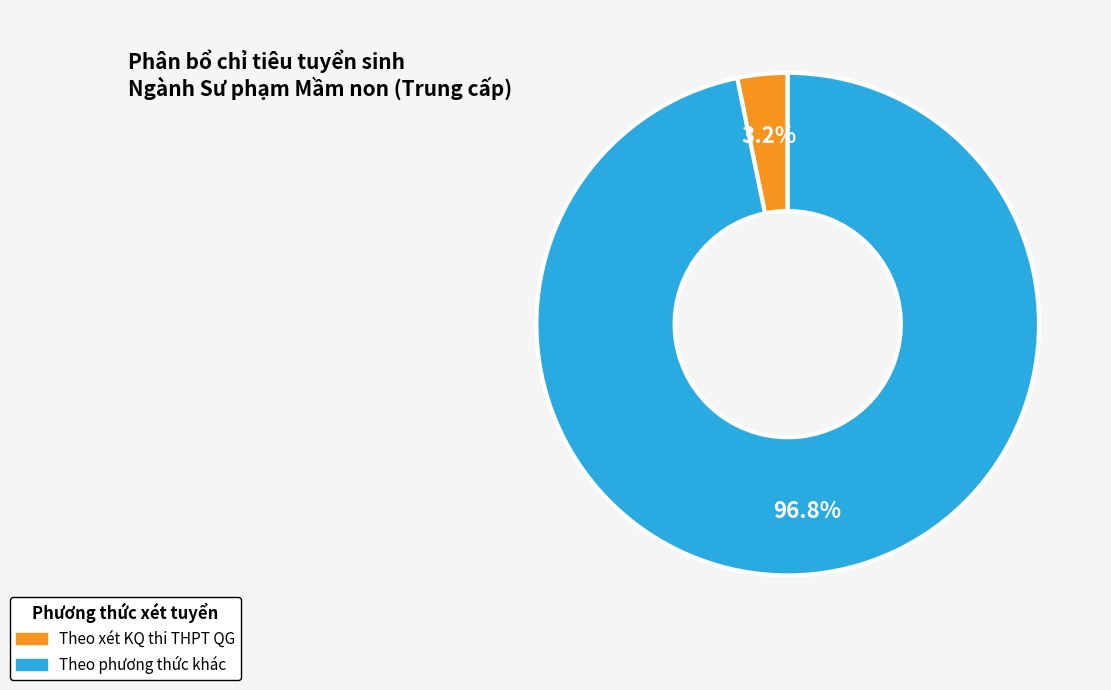

To the nearest percent, what is the difference between the largest and smallest slice percentages?

94%